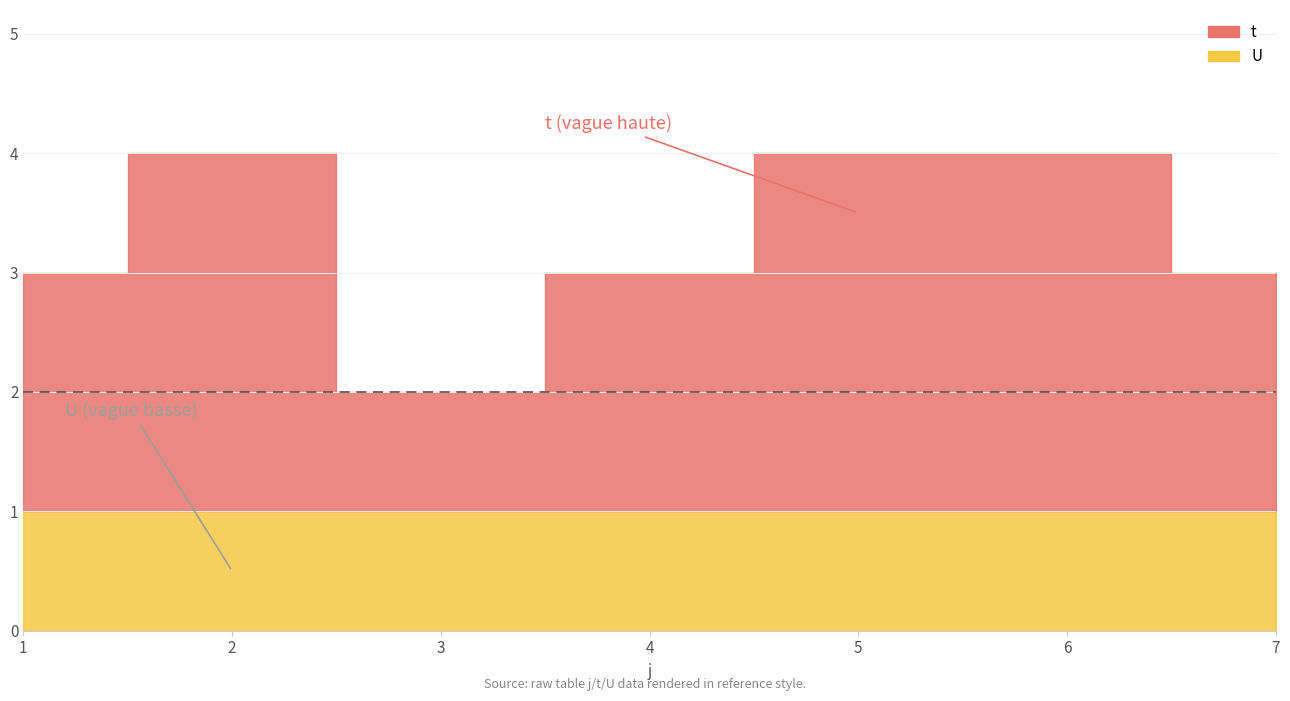

What is the value of the U point at the 2nd from the left?

1